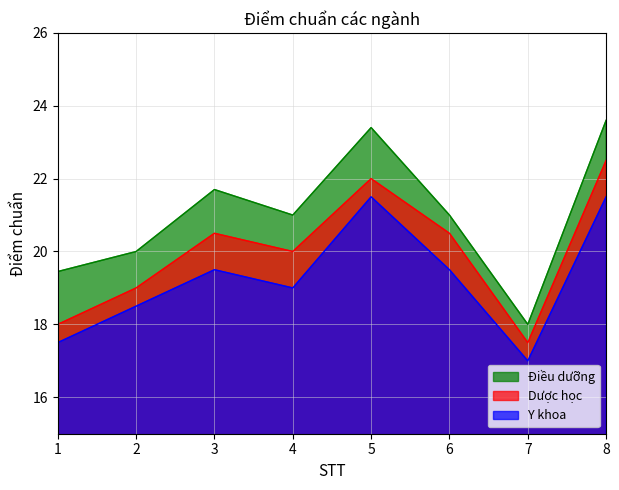

True or false: Điều dưỡng and Y khoa intersect in this chart.

False